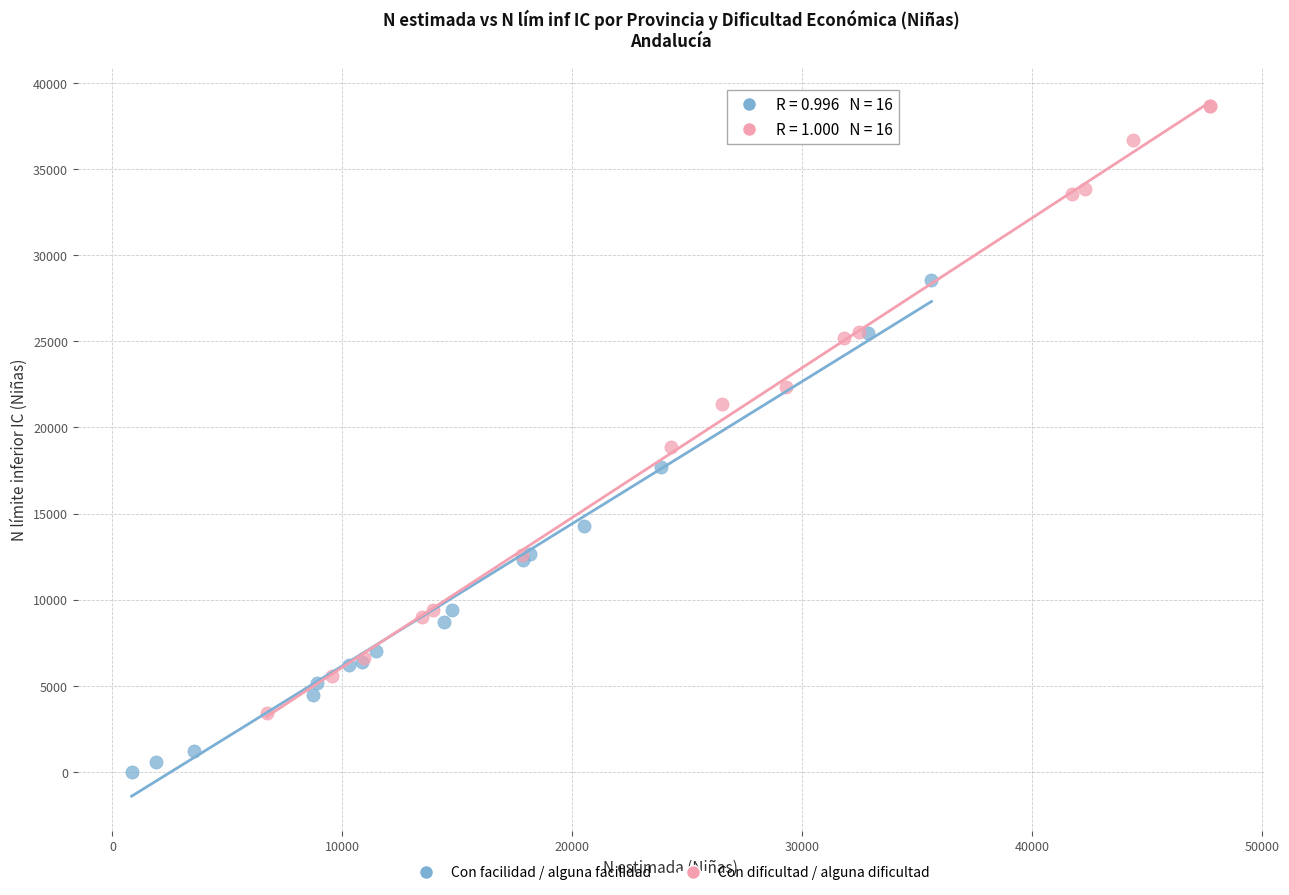

Which series contains the lowest Y value?

Con facilidad / alguna facilidad